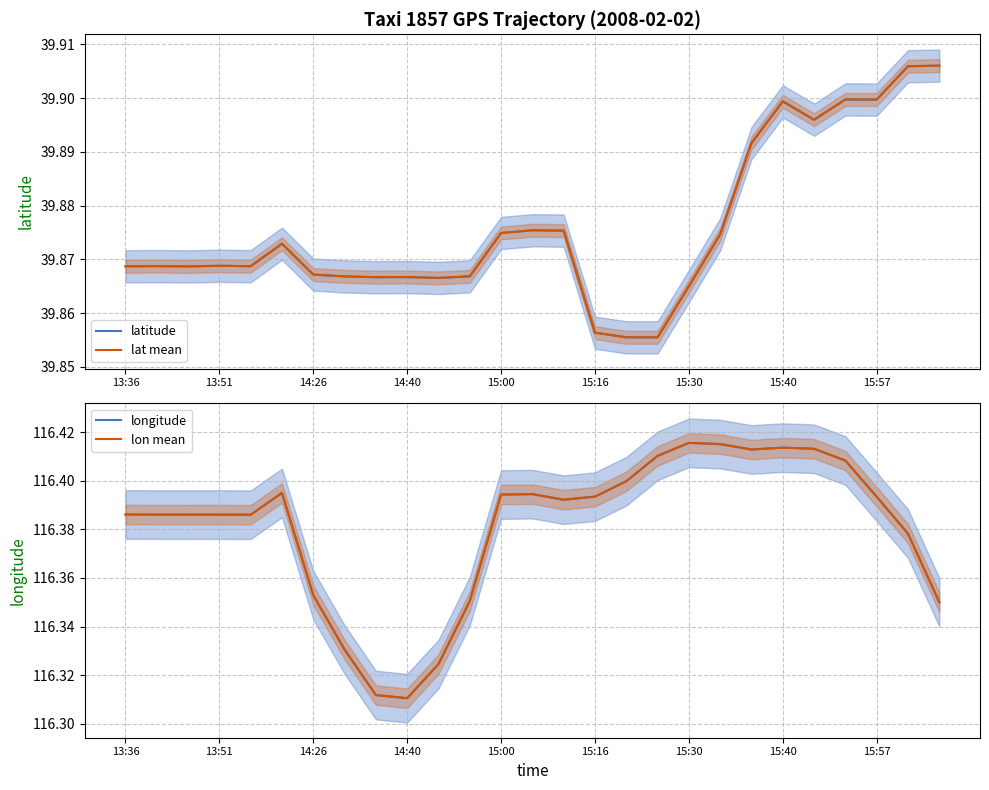

At how many categories does at least one series exceed 112?

27